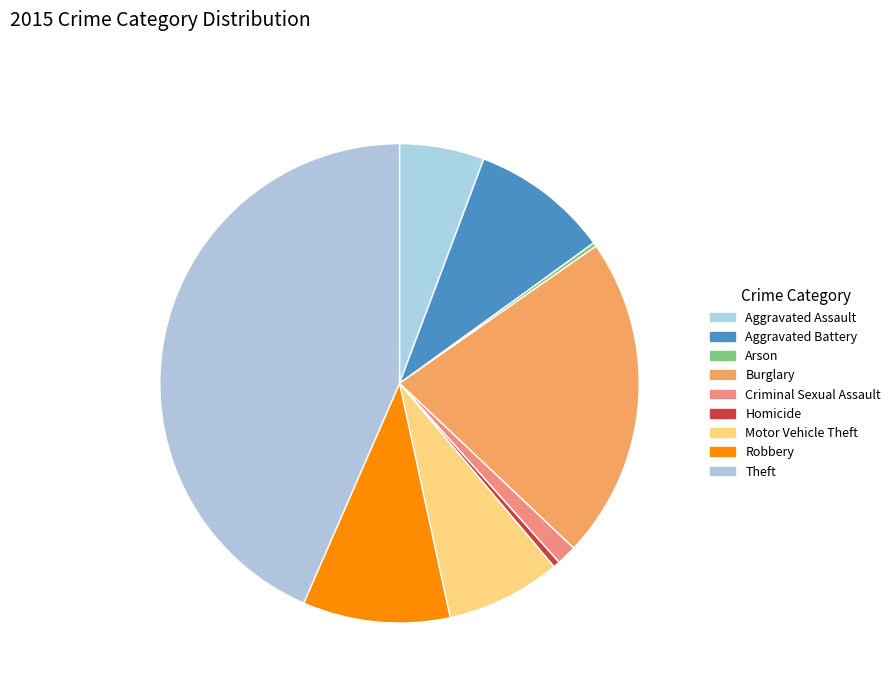

What percentage is NOT represented by Arson?

99.7%